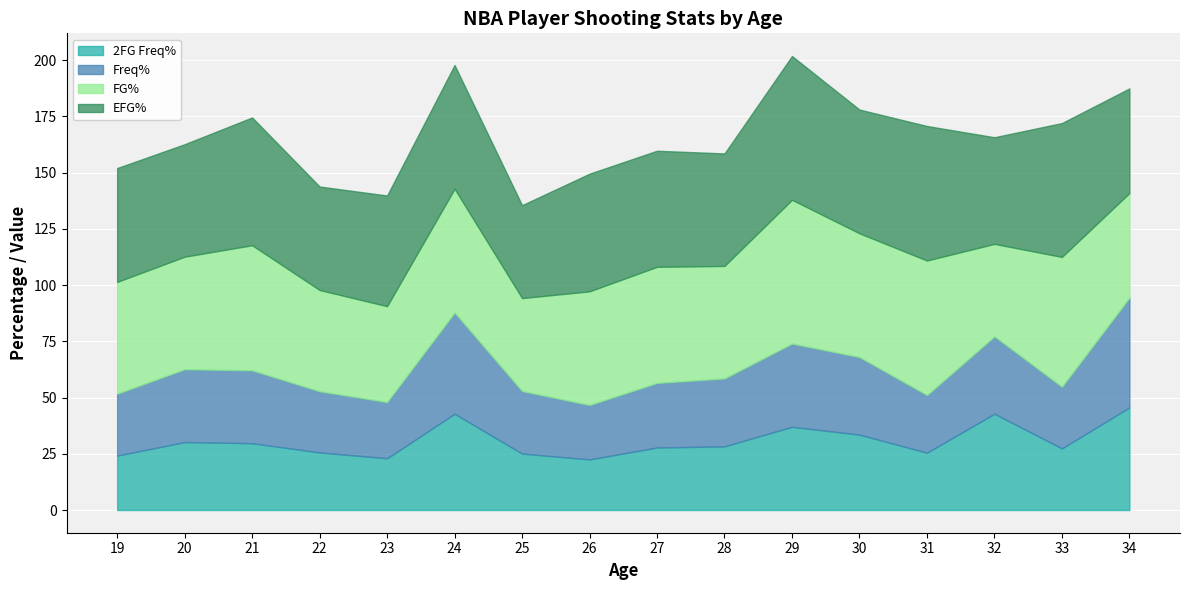

At which label does 2FG Freq% first exceed 28?

20